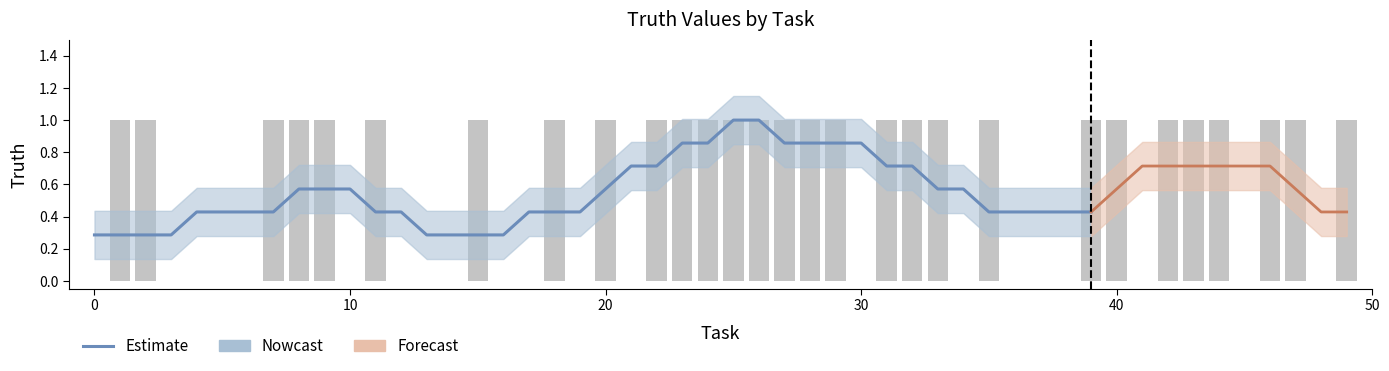

Are the bars grouped side by side (vs. stacked)?

No